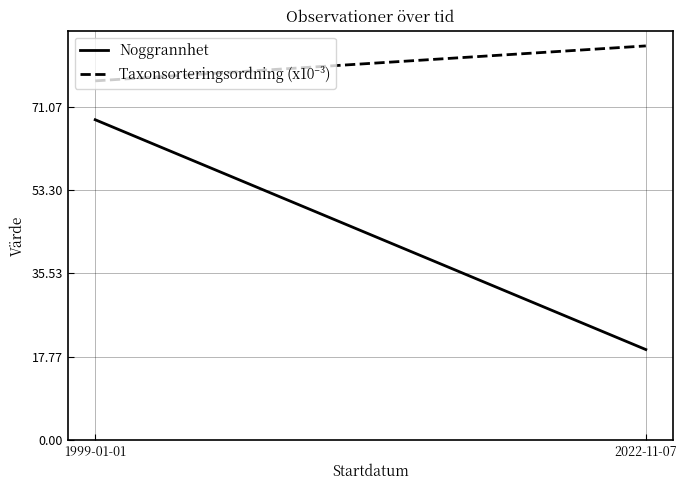

What is the value of the Taxonsorteringsordning (x10⁻³) point at the 1st from the left?

76.6